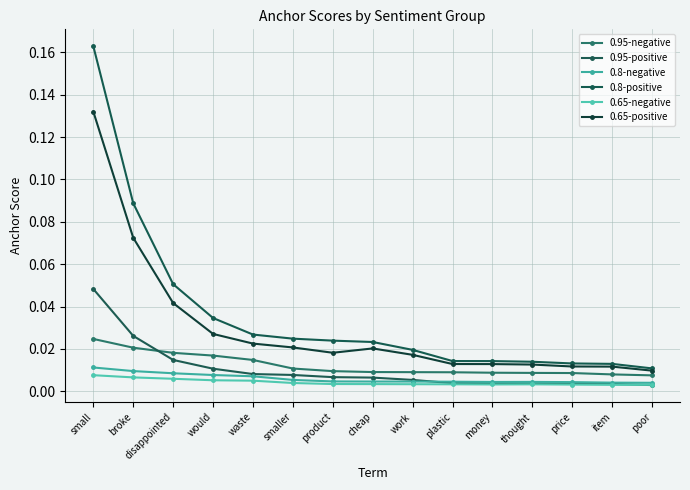

Reading right to left, what are all the values shown in this chart?

0.95-negative: 0.0	0.0	0.0	0.0	0.0	0.0	0.0	0.0	0.0	0.0	0.0	0.0	0.0	0.0	0.0
0.95-positive: 0.0	0.0	0.0	0.0	0.0	0.0	0.0	0.0	0.0	0.0	0.0	0.0	0.0	0.0	0.0
0.8-negative: 0.0	0.0	0.0	0.0	0.0	0.0	0.0	0.0	0.0	0.0	0.0	0.0	0.0	0.0	0.0
0.8-positive: 0.0	0.0	0.0	0.0	0.0	0.0	0.0	0.0	0.0	0.0	0.0	0.0	0.1	0.1	0.2
0.65-negative: 0.0	0.0	0.0	0.0	0.0	0.0	0.0	0.0	0.0	0.0	0.0	0.0	0.0	0.0	0.0
0.65-positive: 0.0	0.0	0.0	0.0	0.0	0.0	0.0	0.0	0.0	0.0	0.0	0.0	0.0	0.1	0.1